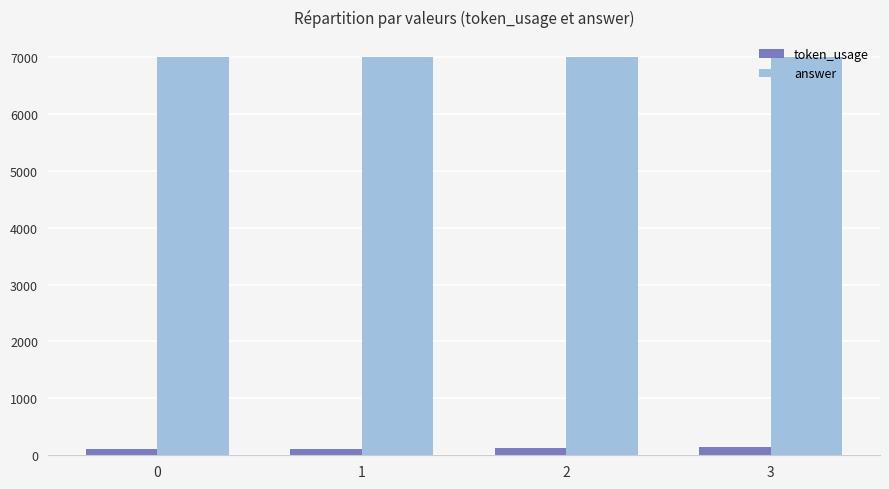

What is the greatest value displayed?

7000